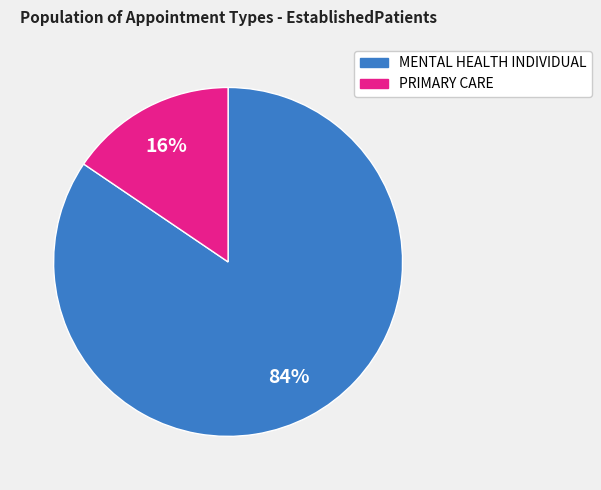

Which category has the biggest portion of the pie?

MENTAL HEALTH INDIVIDUAL